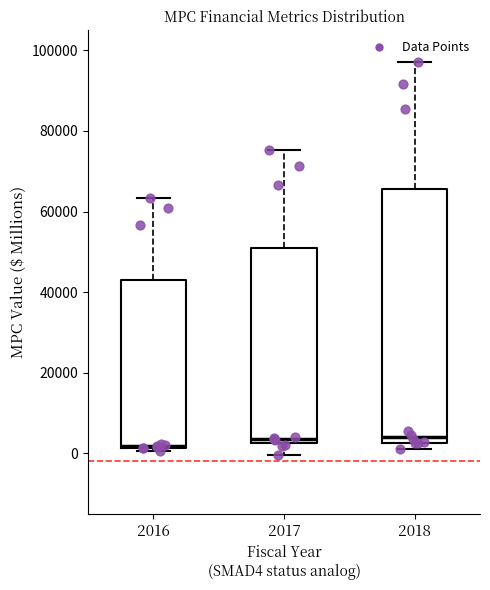

Reading left to right, transcribe this box plot: for each box, give where its median line is, the range the box spans, and where its two whiskers end, as read against the y-axis. The values are not printed on the chart, so give them approximately, as read against the axis.

2016: median 2000 (just above the box's lower edge), box 2000 to 44000, whiskers 0 to 64000
2017: median 4000, box 2000 to 50000, whiskers 0 to 76000
2018: median 4000, box 2000 to 66000, whiskers 0 to 98000